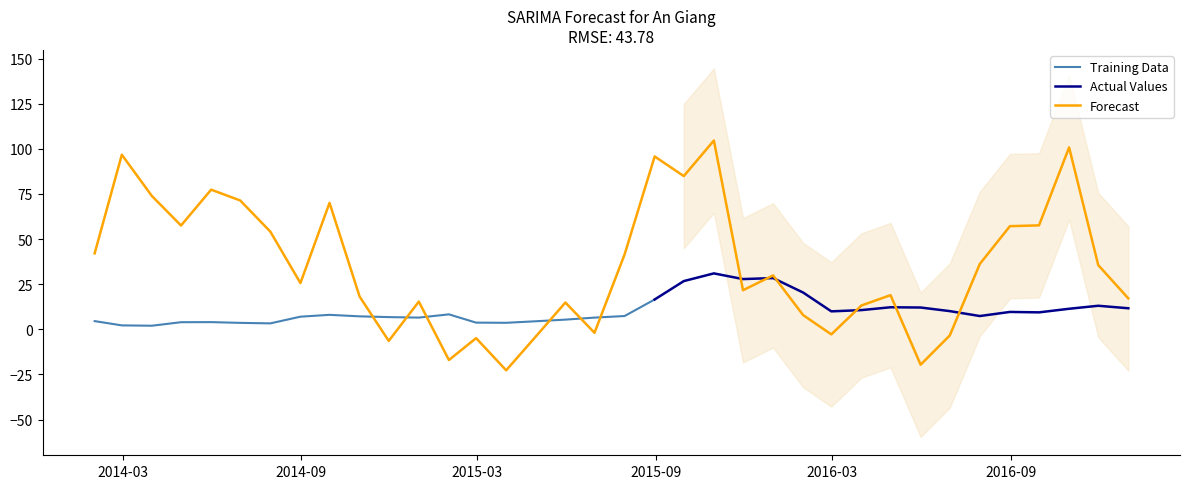

At which label is the value closest to 40?

2015-07-31